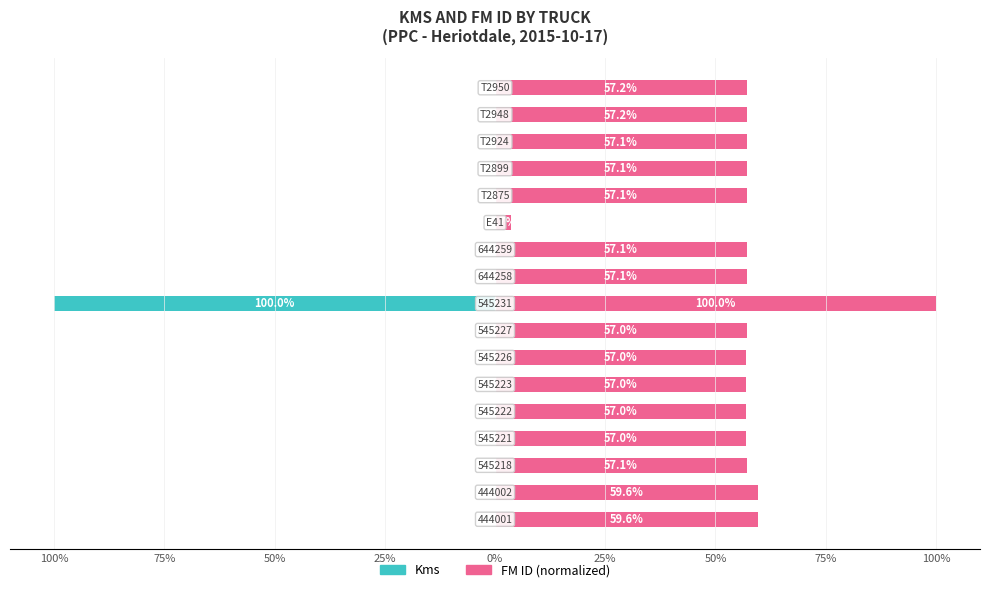

What is the difference between the maximum and minimum values in the Kms series?

100.0